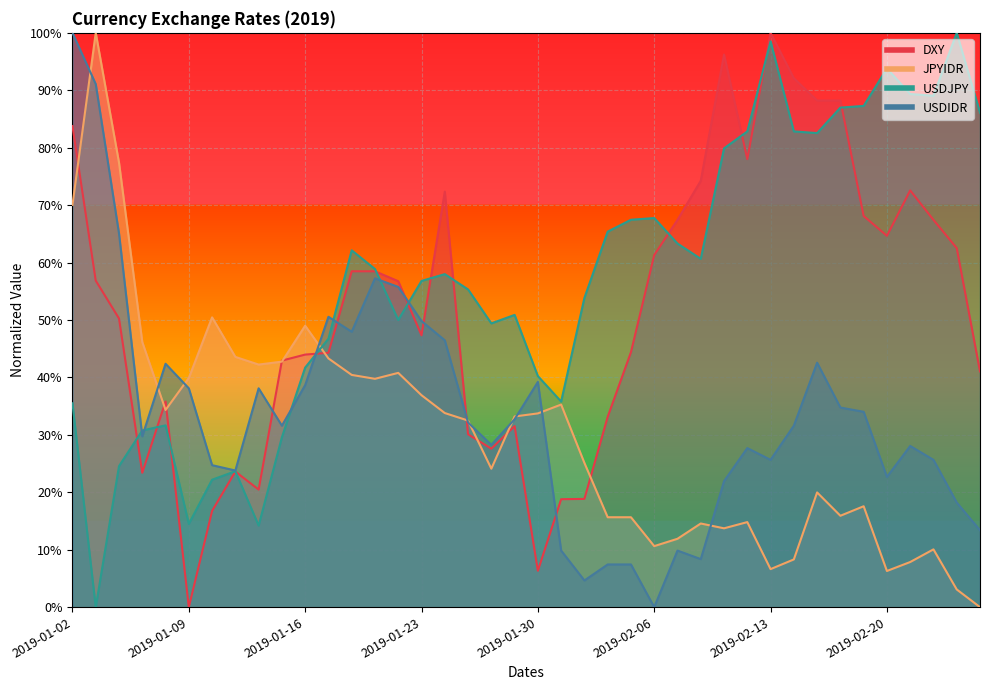

Is it true that JPYIDR equals 0.8 at 2019-01-07?

False